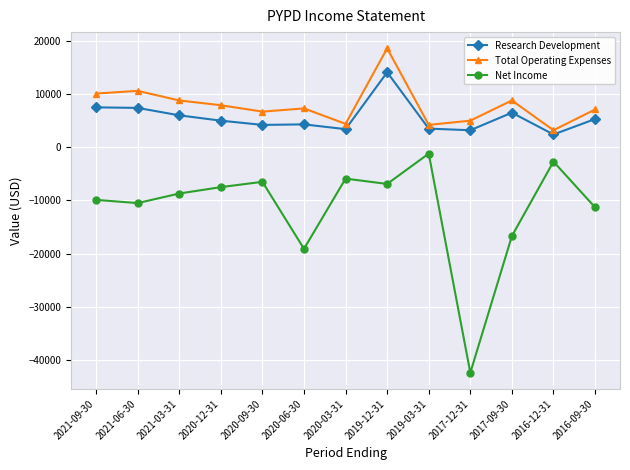

What is the difference between the maximum and minimum values in the Net Income series?

41200